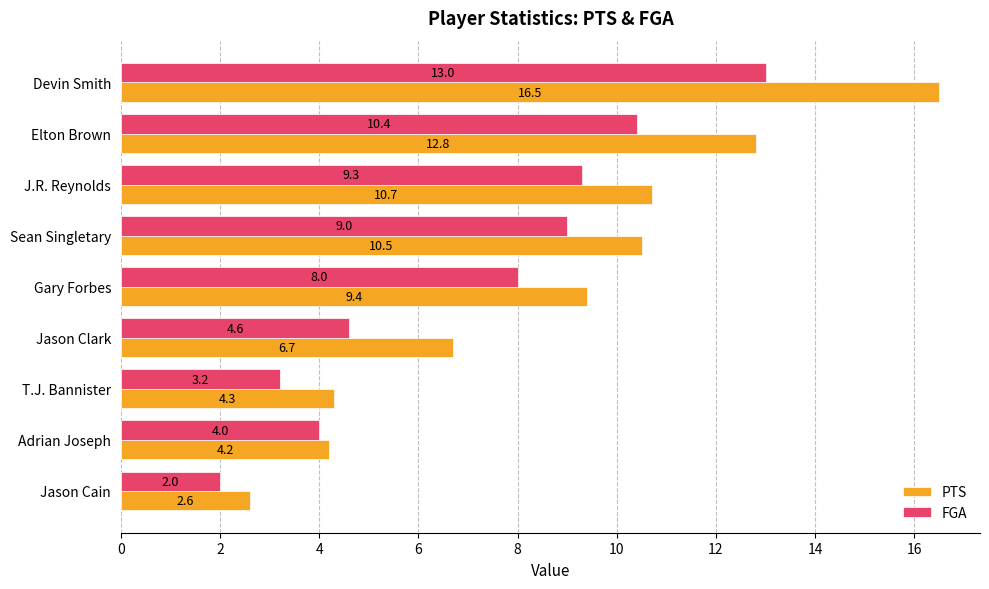

Which series changed the most between Gary Forbes and Jason Clark?

FGA